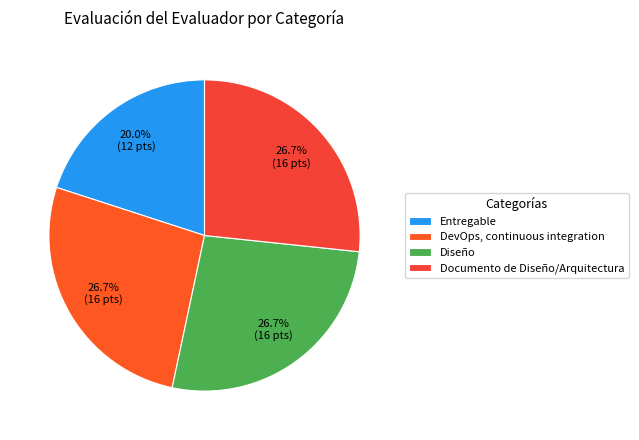

How many segments does this pie chart have?

4